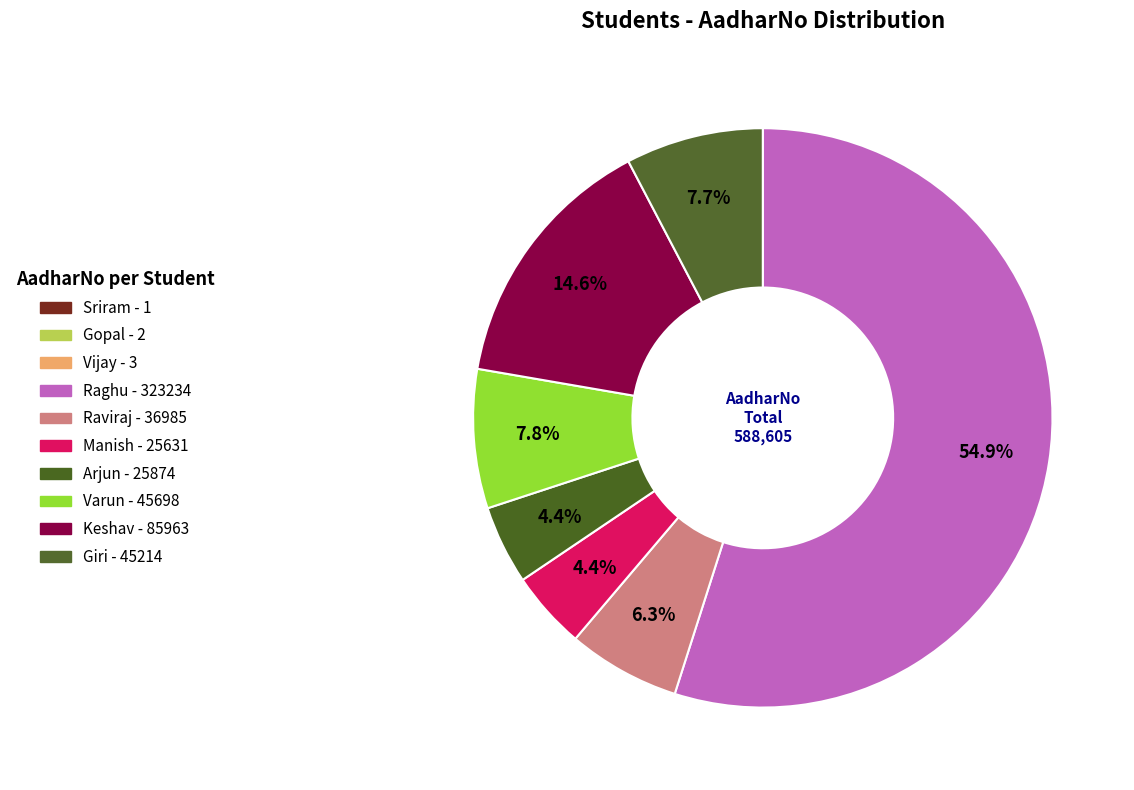

What is the change in value from Raviraj to Keshav?

+48978